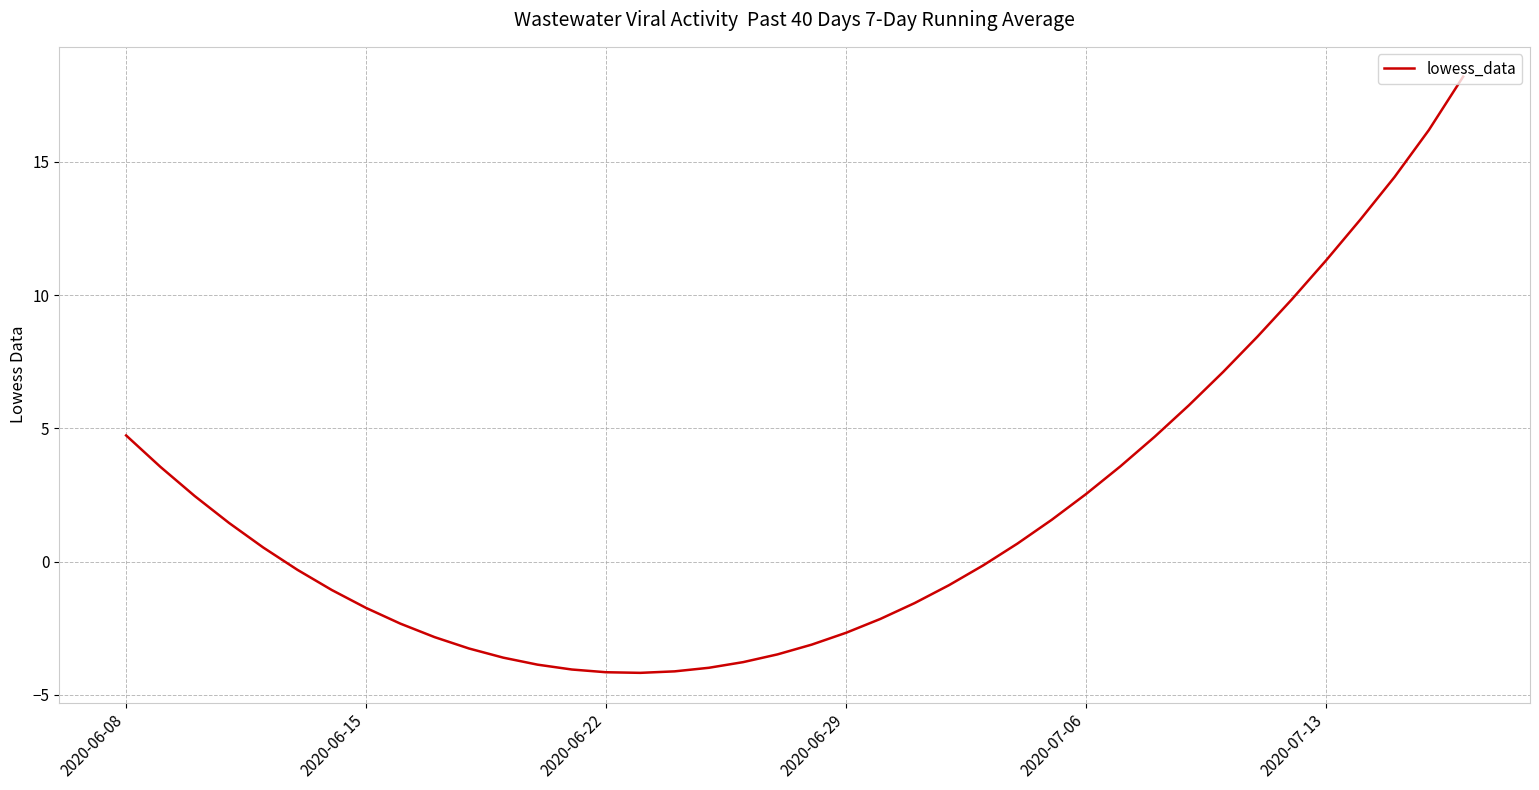

What is the maximum value shown in the chart?

18.2